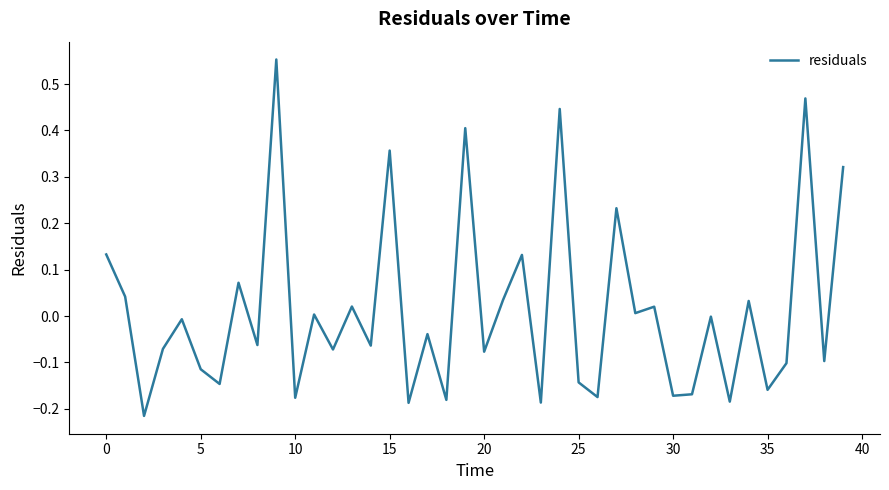

What is the difference between the maximum and minimum values?

0.8